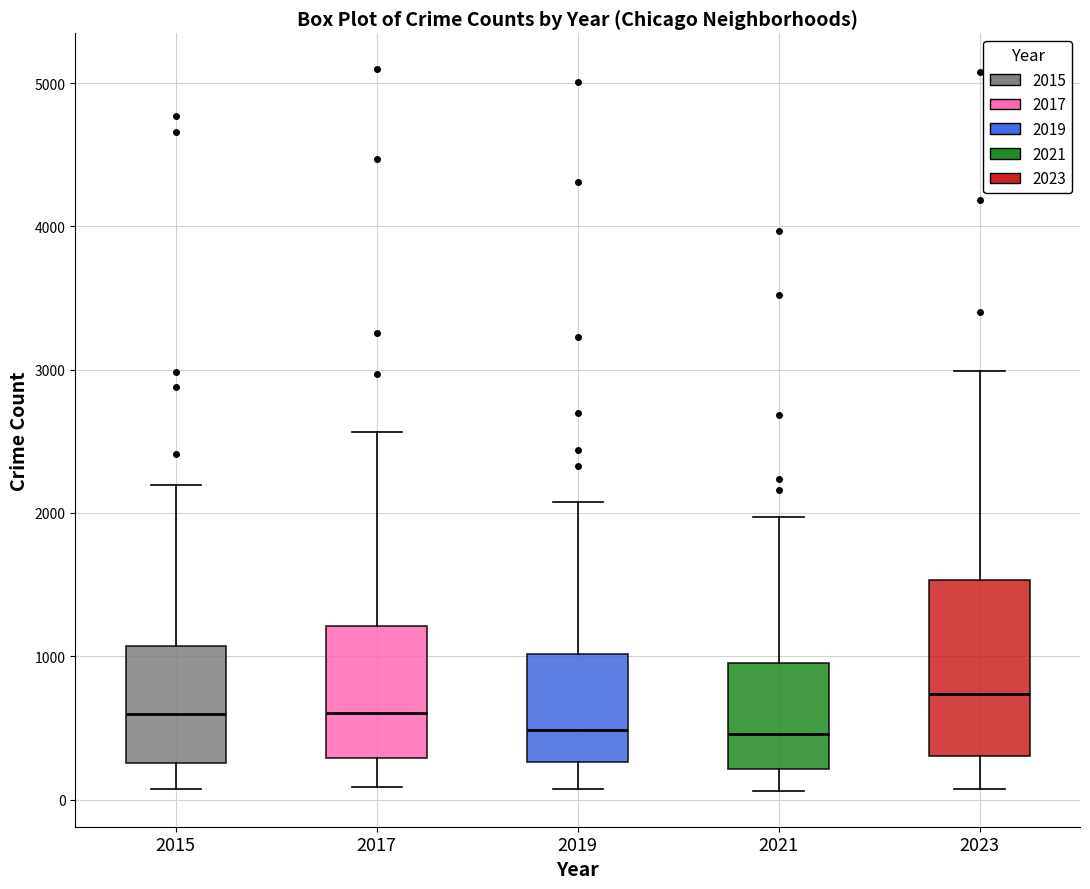

Comparing the boxes themselves (not the whiskers), which one is the tallest?

2023